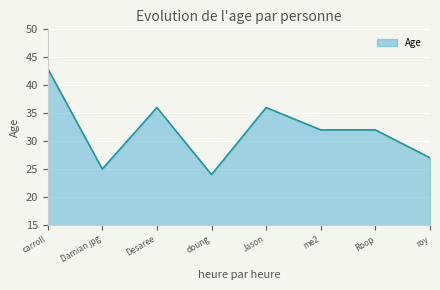

What is the difference between the values at Damian jpg and Jason?

11